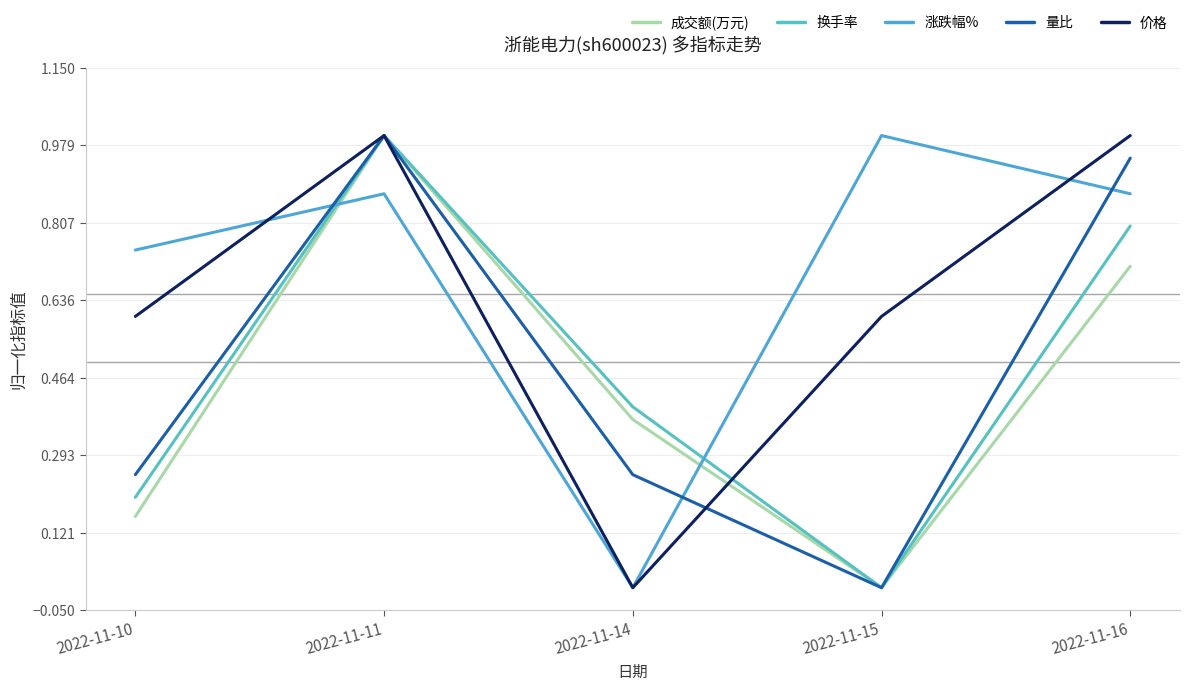

In 成交额(万元), how many points are higher than both neighbors (excluding endpoints)?

1